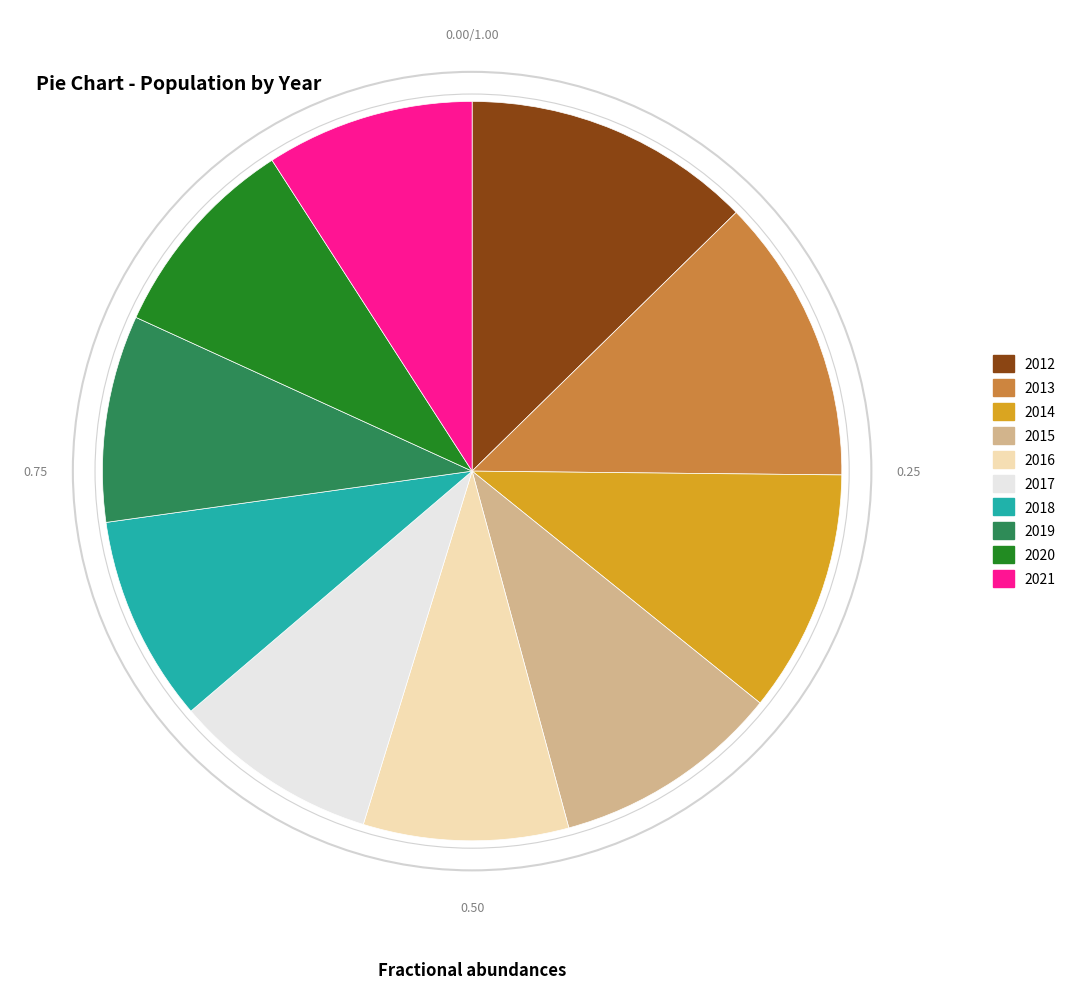

How many segments does this pie chart have?

10